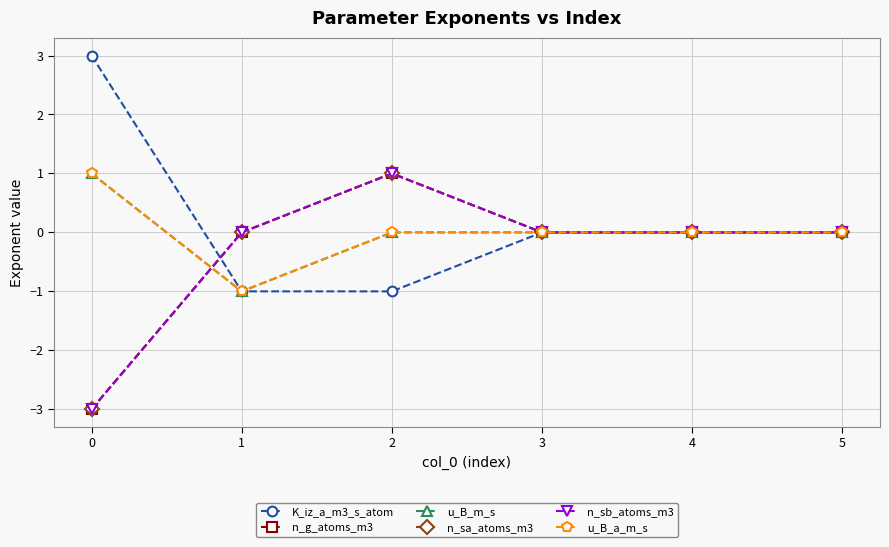

Is this an area chart (filled region under the line)?

No